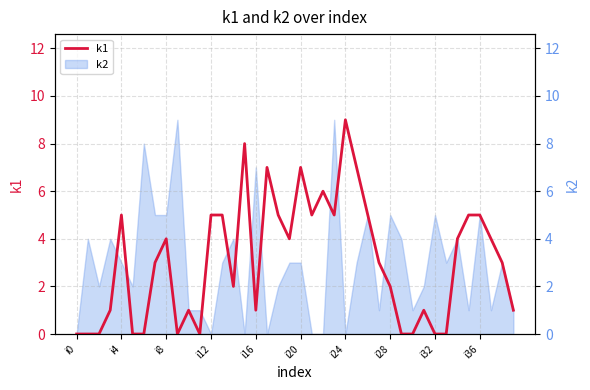

What is the label of the 25th point from the right?

15